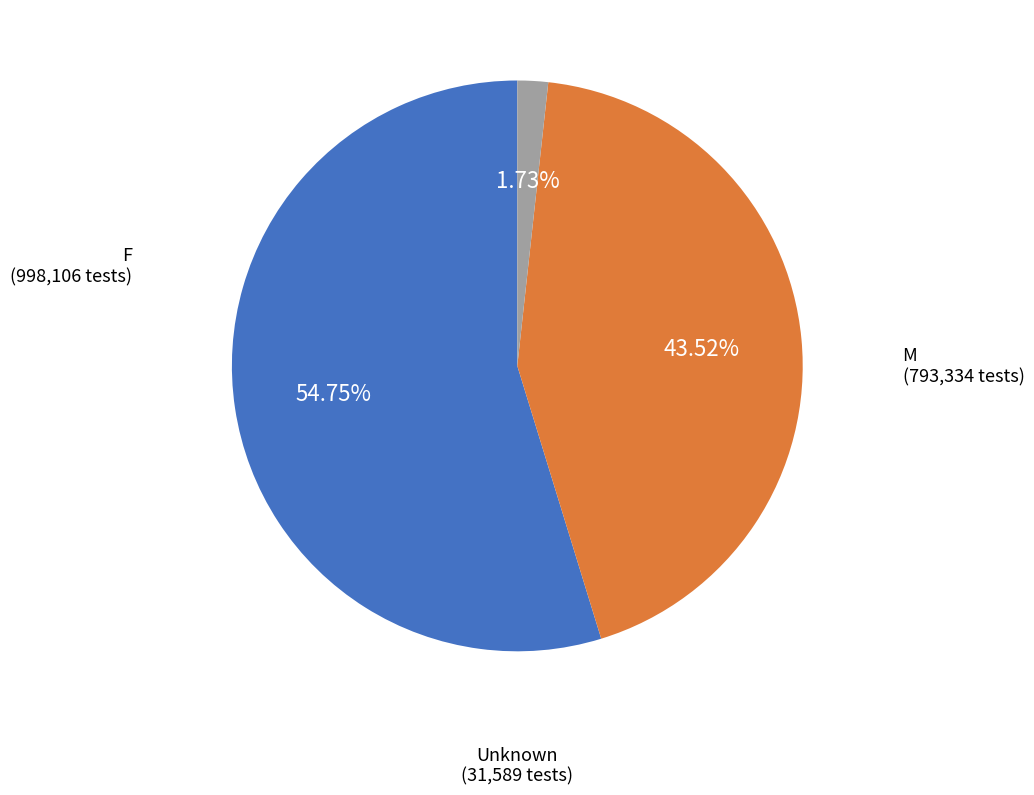

Between M and F, which is larger?

F